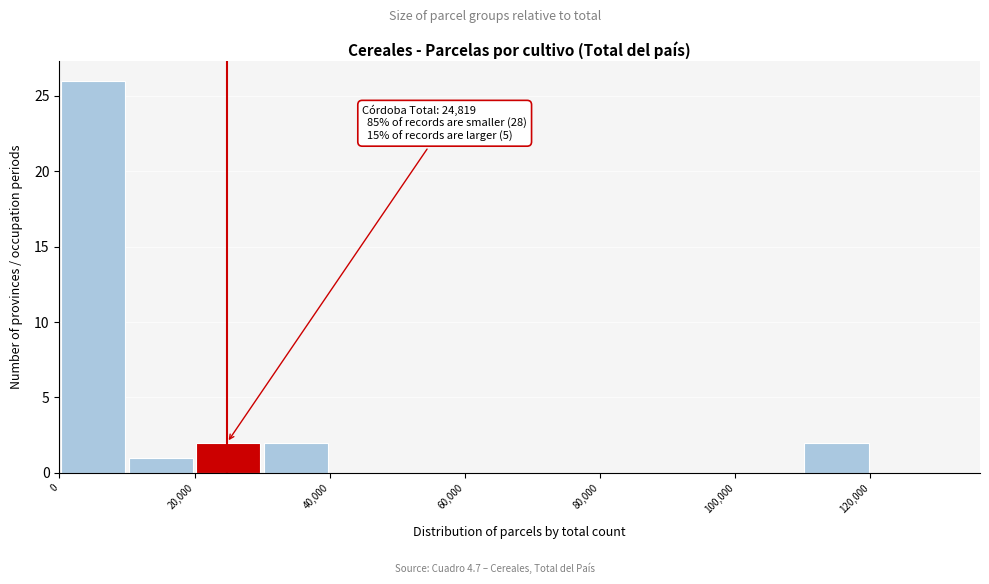

Over which range of the x-axis is the bar tallest?

0 to 10000